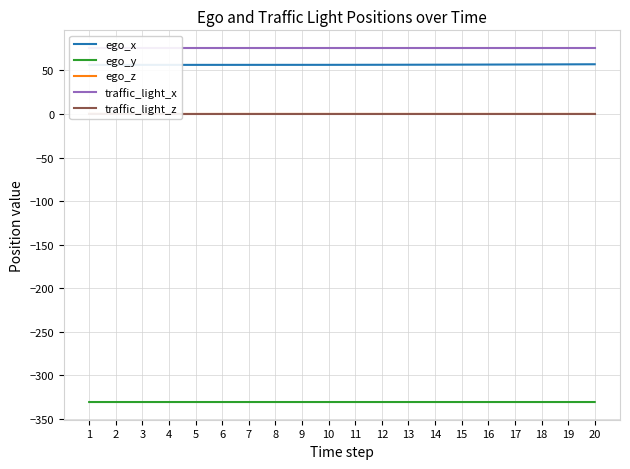

Does the chart have visible grid lines?

Yes